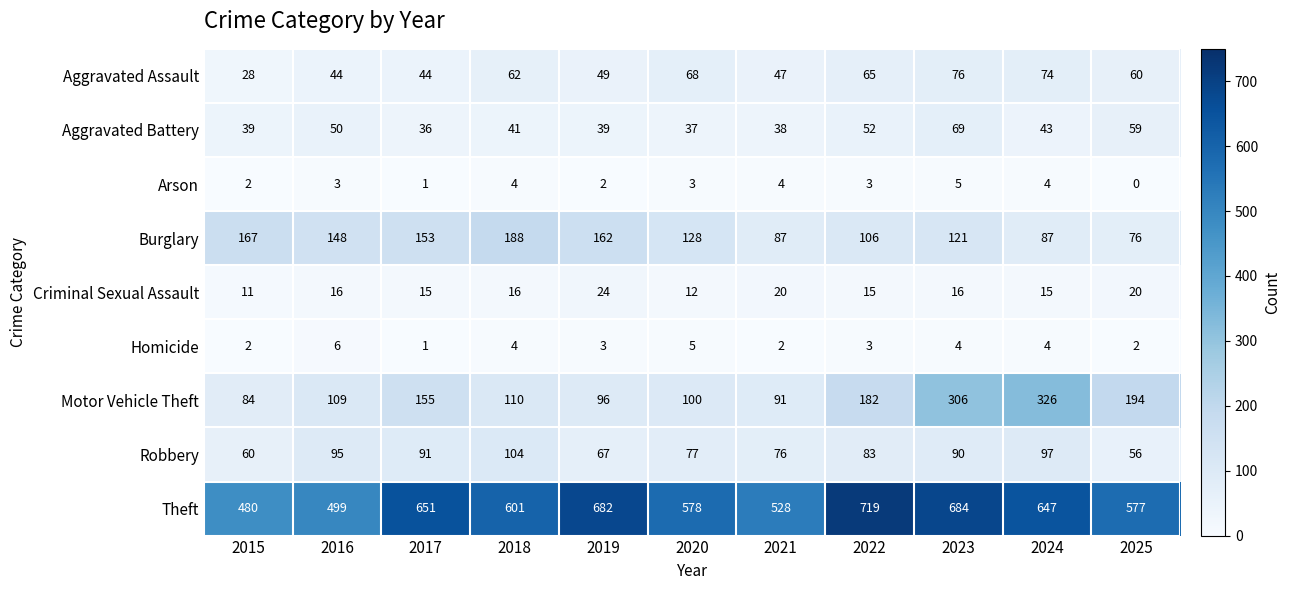

What is the difference between the maximum and second lowest values in the Arson series?

4